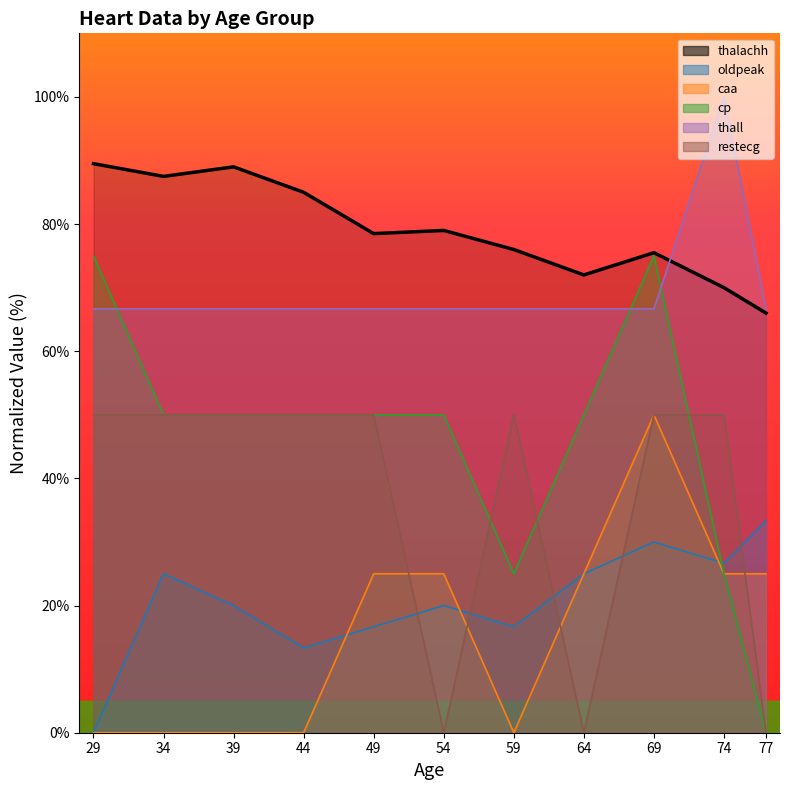

Reading left to right, what are all the values shown in this chart?

thalachh: 29=89.5	34=87.5	39=89.0	44=85.0	49=78.5	54=79.0	59=76.0	64=72.0	69=75.5	74=70.0	77=66.0
oldpeak: 29=0.0	34=25.0	39=20.0	44=13.3	49=16.7	54=20.0	59=16.7	64=25.0	69=30.0	74=26.7	77=33.3
caa: 29=0.0	34=0.0	39=0.0	44=0.0	49=25.0	54=25.0	59=0.0	64=25.0	69=50.0	74=25.0	77=25.0
cp: 29=75.0	34=50.0	39=50.0	44=50.0	49=50.0	54=50.0	59=25.0	64=50.0	69=75.0	74=25.0	77=0.0
thall: 29=66.7	34=66.7	39=66.7	44=66.7	49=66.7	54=66.7	59=66.7	64=66.7	69=66.7	74=100.0	77=66.7
restecg: 29=50.0	34=50.0	39=50.0	44=50.0	49=50.0	54=0.0	59=50.0	64=0.0	69=50.0	74=50.0	77=0.0